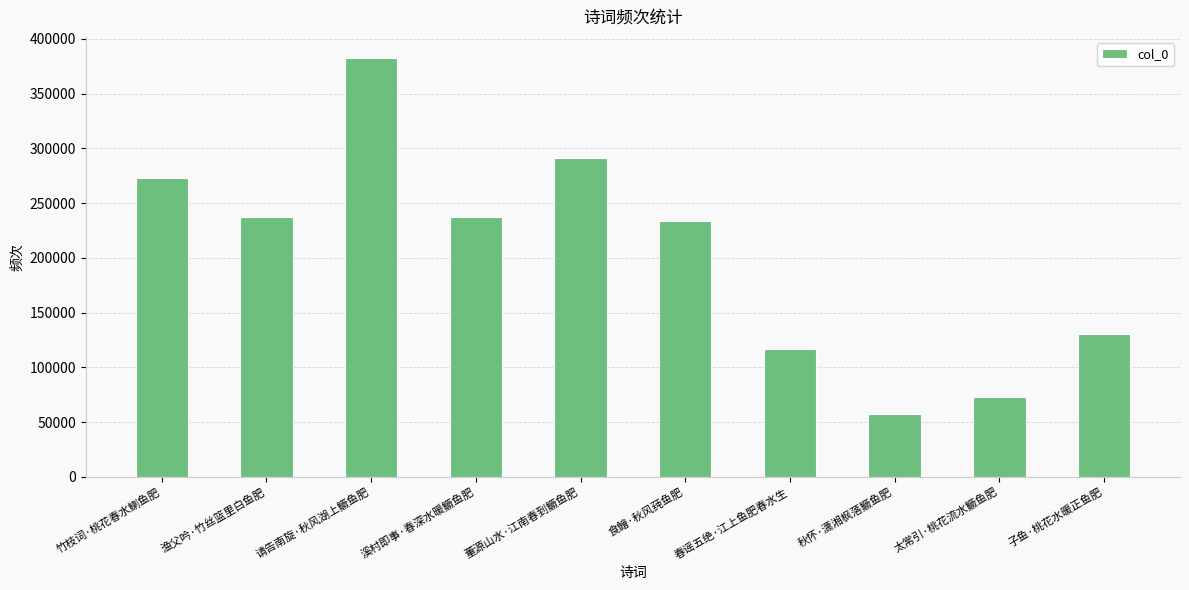

What is the difference between the maximum and minimum values?

325058